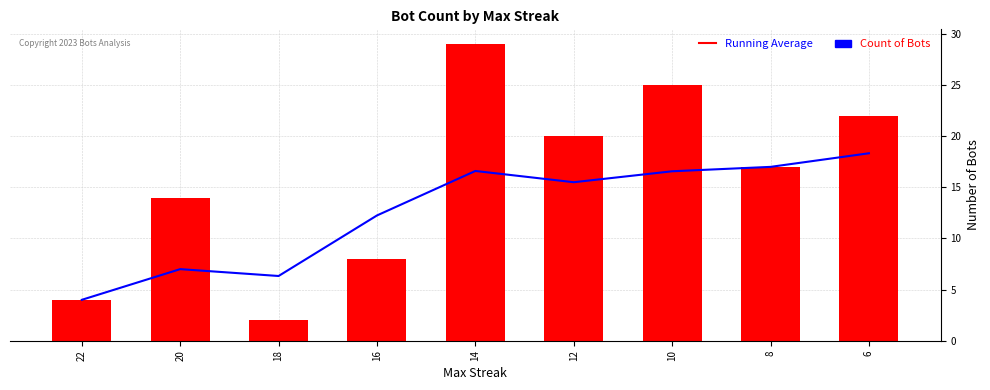

The Running Average series shows 5.3 at 14. True or false?

False